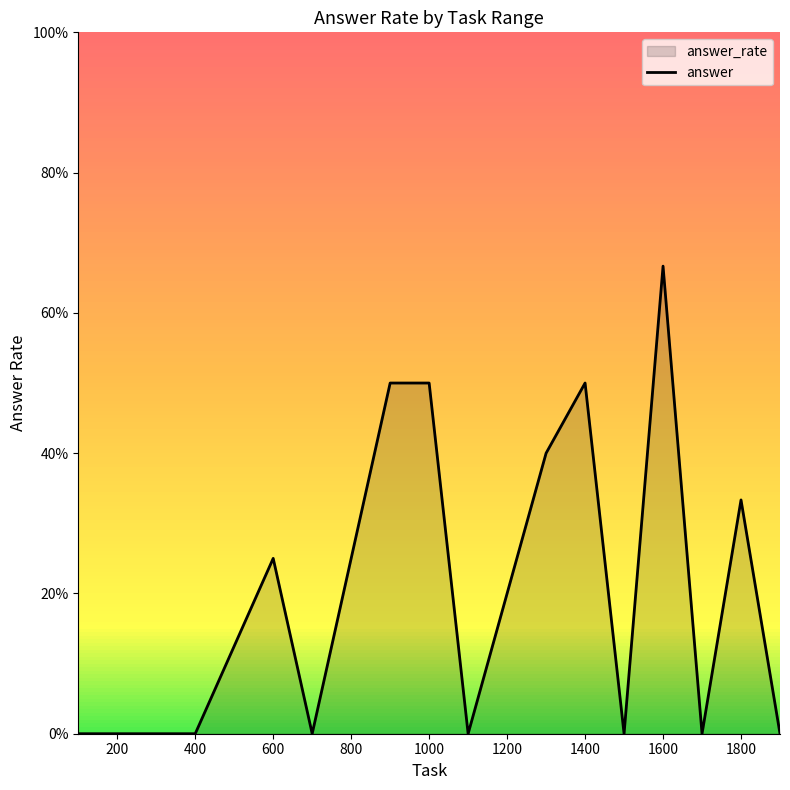

Reading left to right, transcribe all the data shown in this chart.

0.0	0.0	0.0	0.0	0.2	0.0	0.5	0.5	0.0	0.4	0.5	0.0	0.7	0.0	0.3	0.0